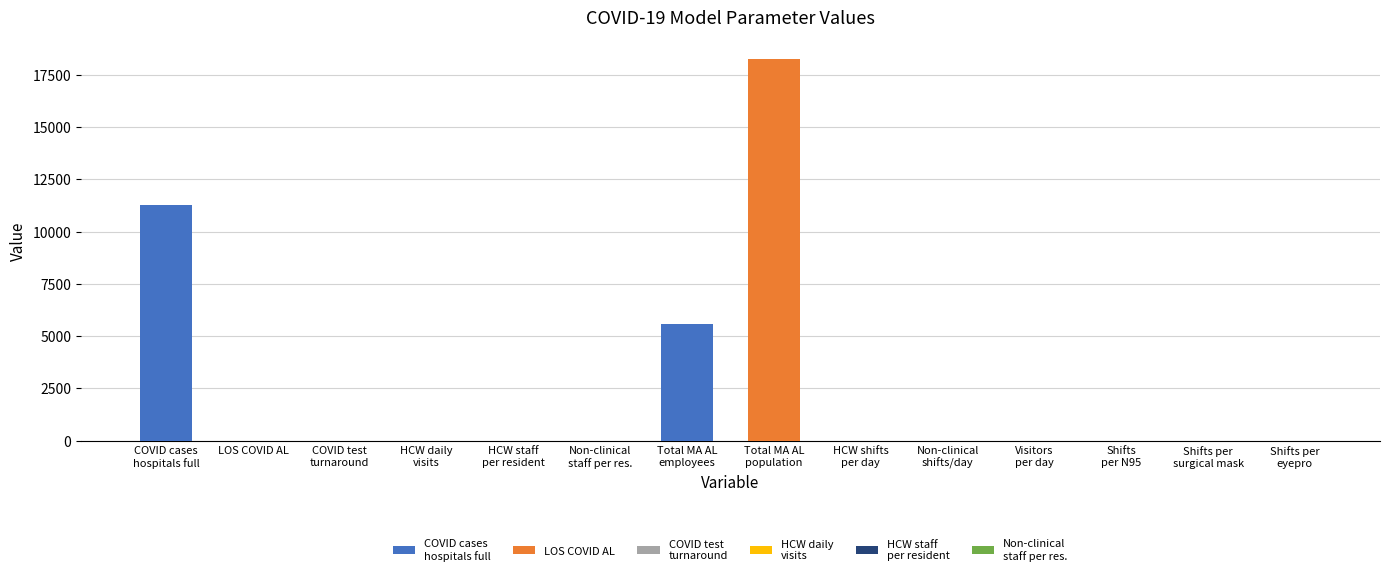

How many series are shown in this chart?

1